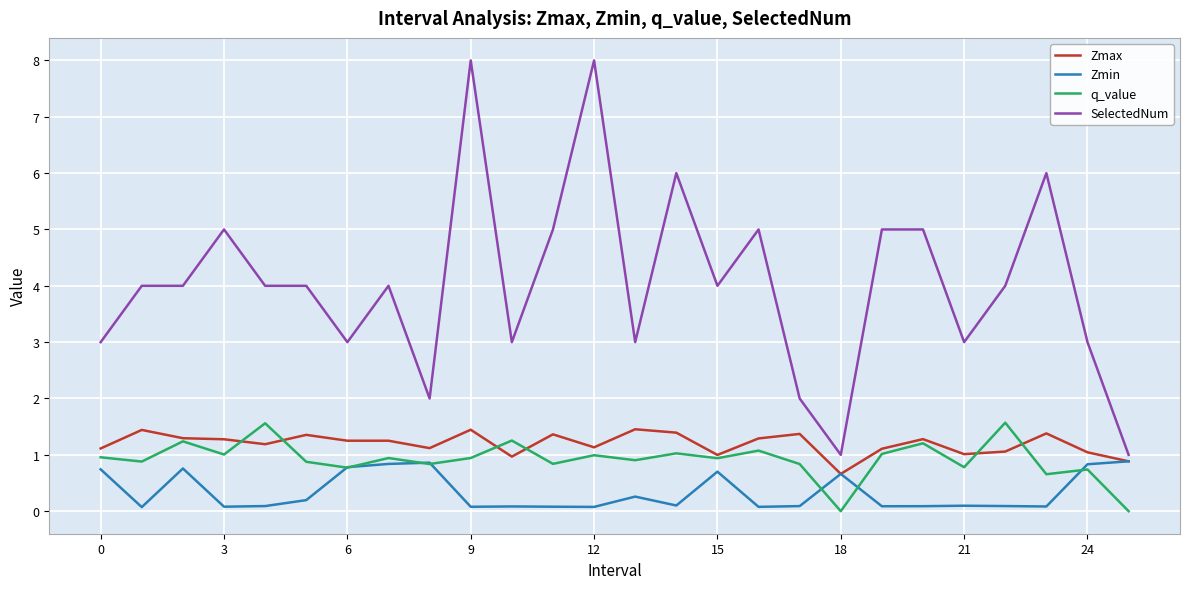

What is the maximum value shown in the chart?

8.0